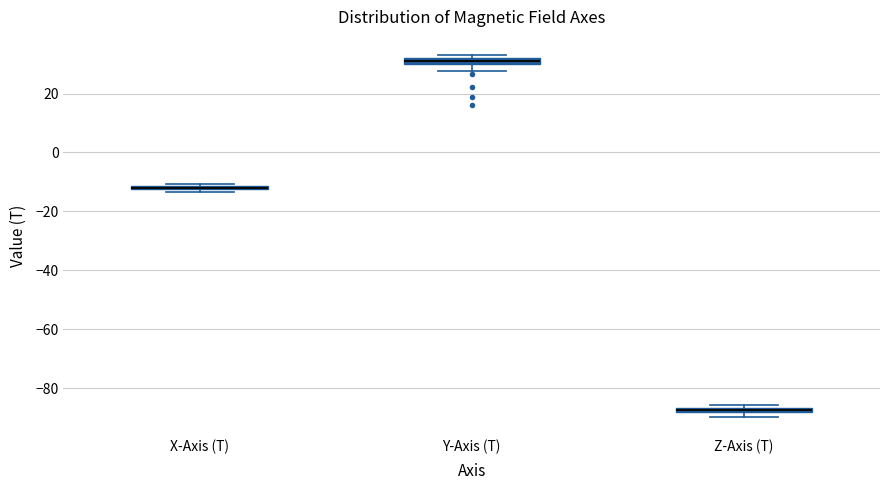

Where is the lower edge of the box for Z-Axis (T) on the y-axis? The values are not printed on the chart, so give them approximately, as read against the axis.

-88